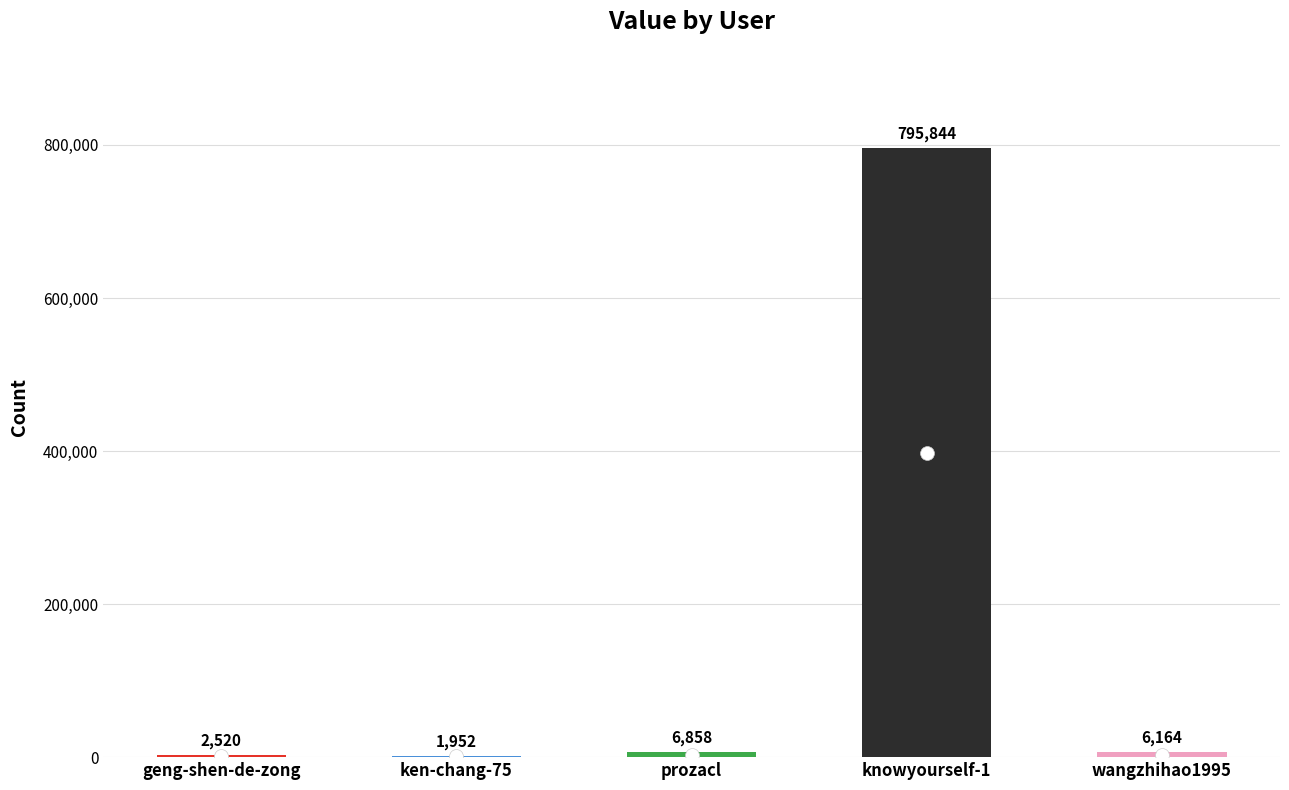

Reading left to right, what are all the values shown in this chart?

geng-shen-de-zong=2520	ken-chang-75=1952	prozacl=6858	knowyourself-1=795844	wangzhihao1995=6164